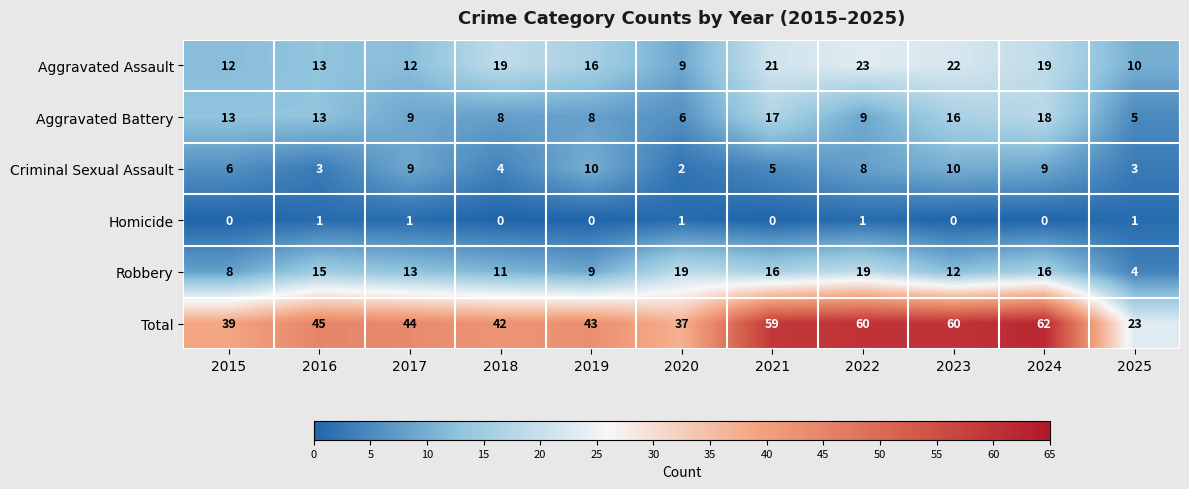

How many data points in Homicide are above 0?

5